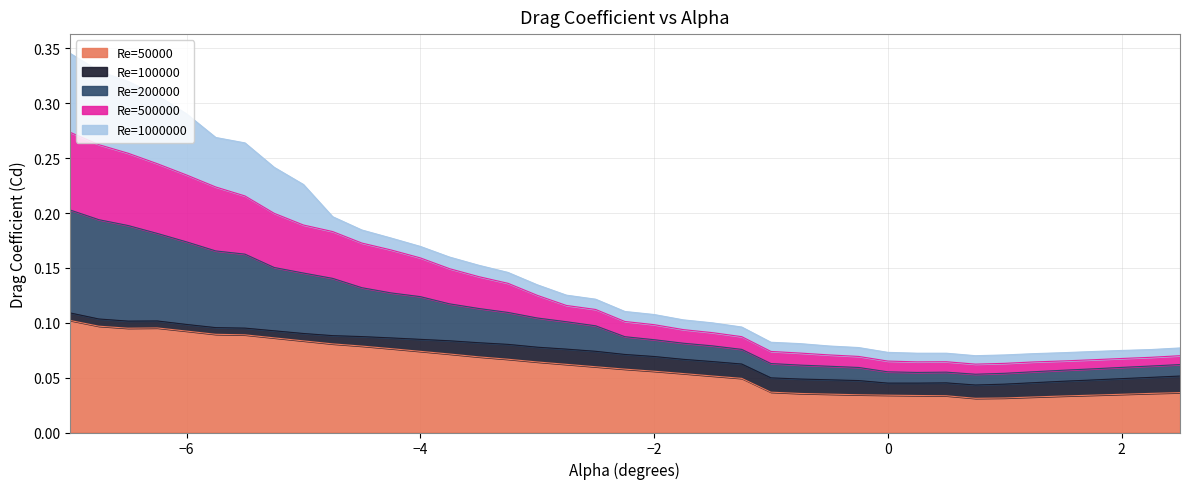

What is the value of the Re=200000 point at the 29th from the left?

0.1